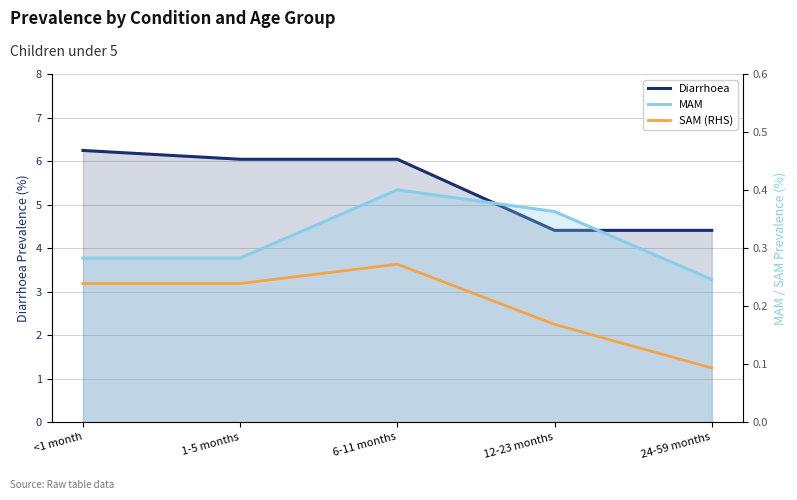

What are all the series names shown in the legend?

Diarrhoea, MAM, SAM (RHS)